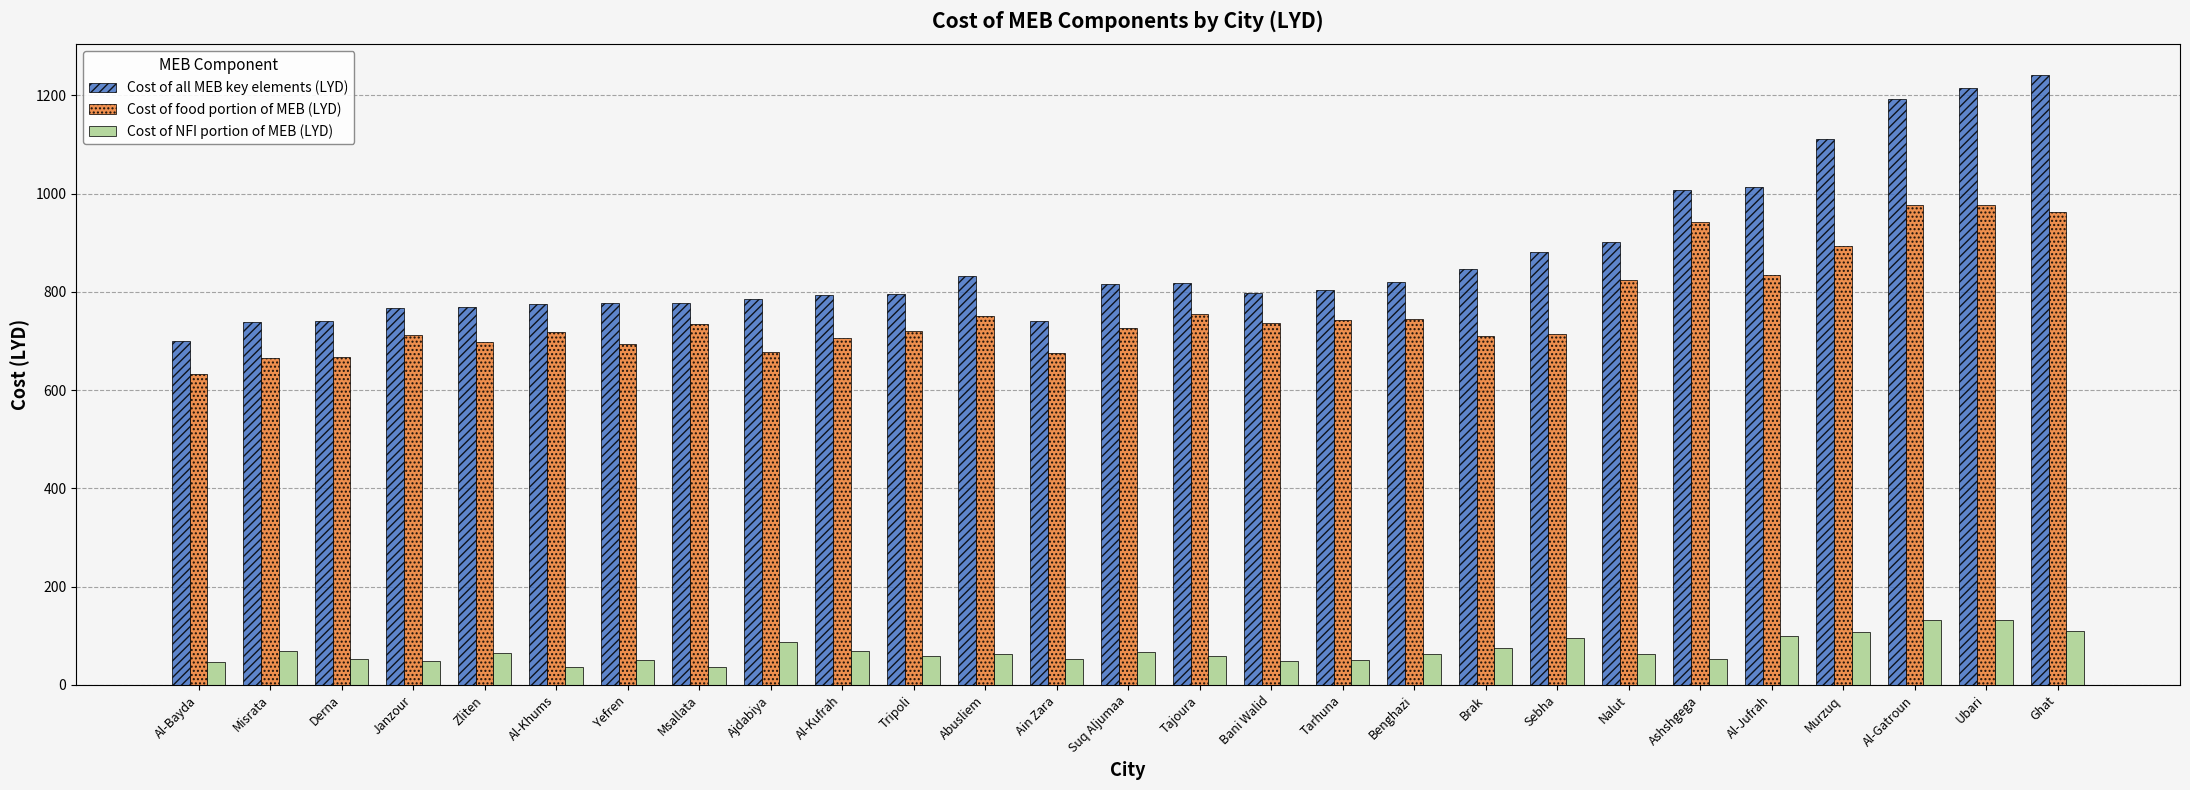

What is the maximum value for Cost of food portion of MEB (LYD)?

976.9